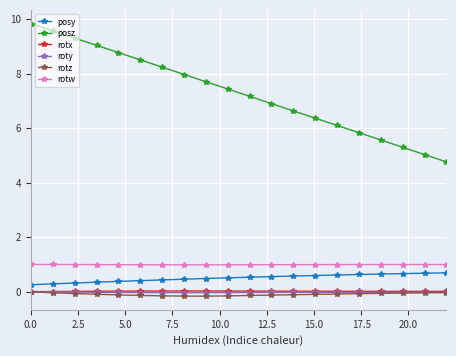

True or false: posz has more than 0 interior local peaks.

False